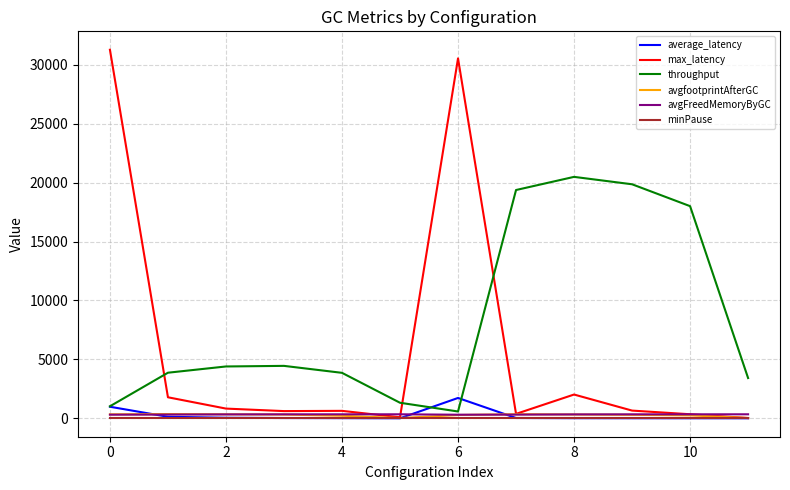

Which series has the widest spread of values?

max_latency